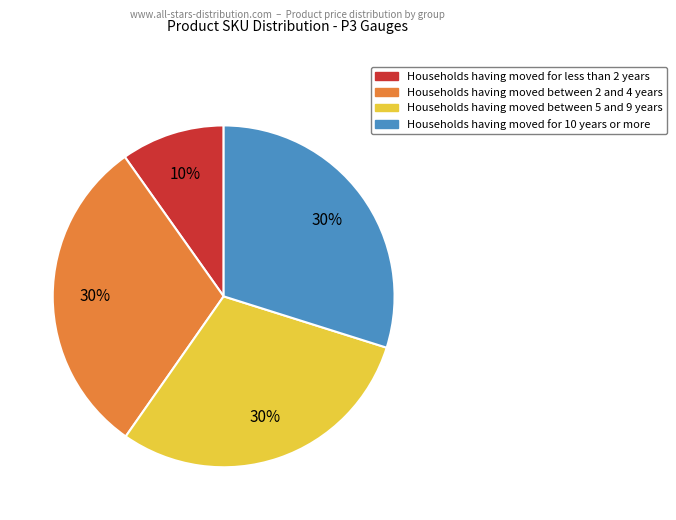

To the nearest percent, what is the average slice percentage?

25%